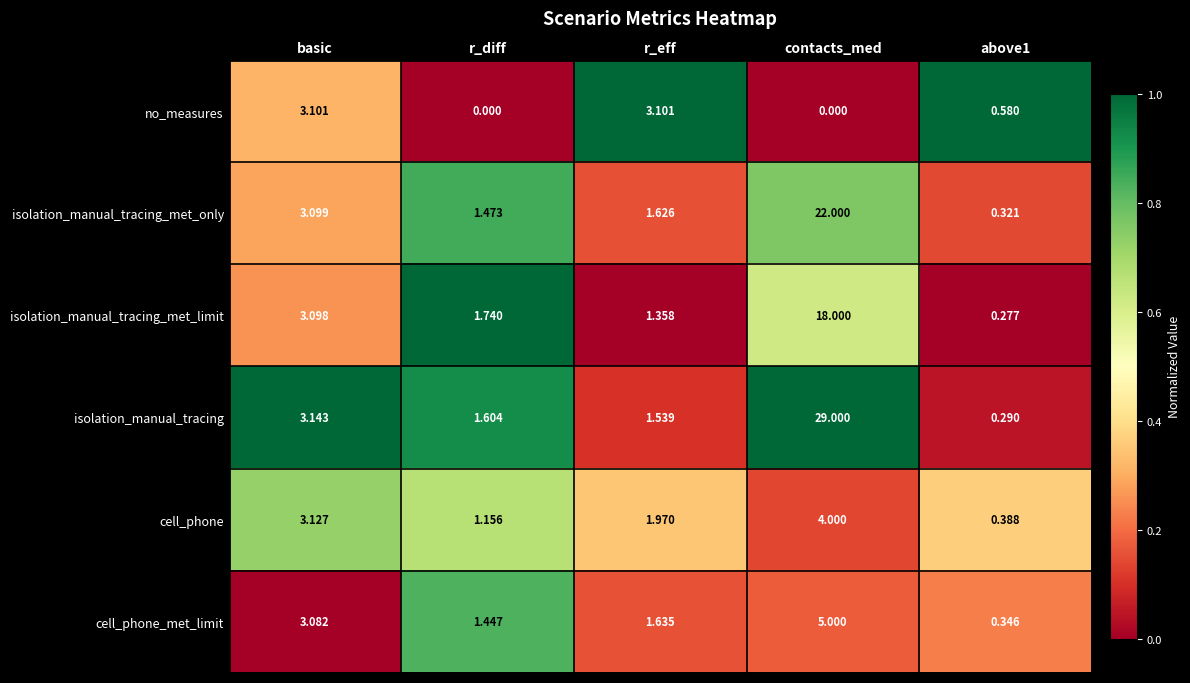

At which category is the sum across all series the highest?

contacts_med